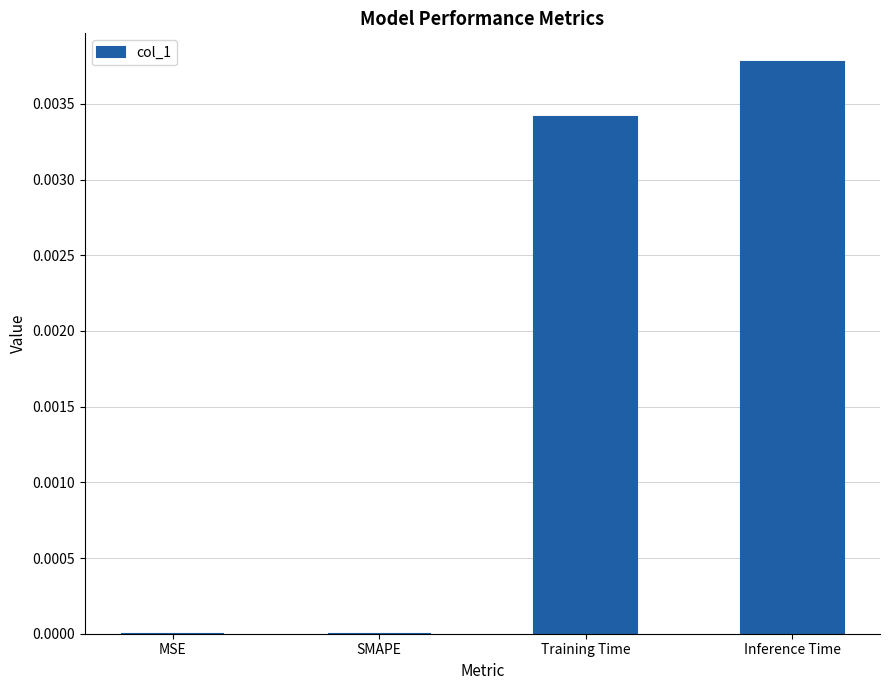

Which label corresponds to the largest value in the chart?

Inference Time